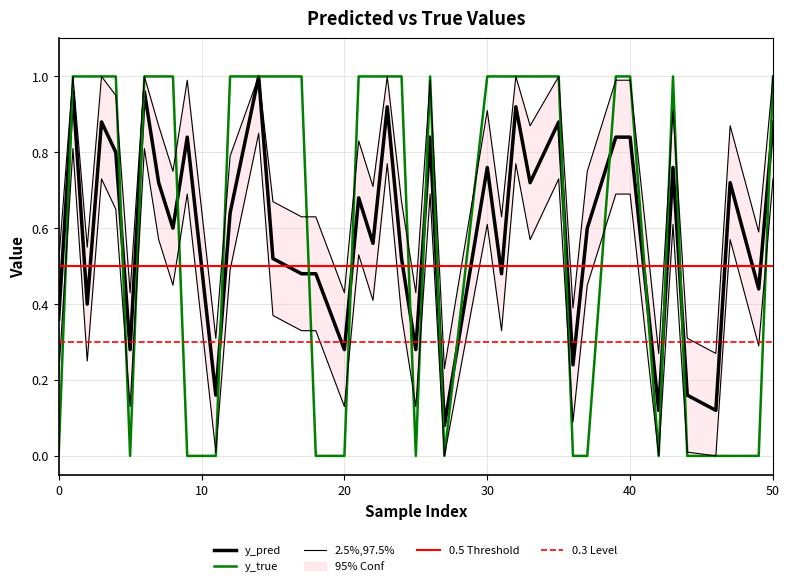

Which series has the largest total across all categories?

y_true